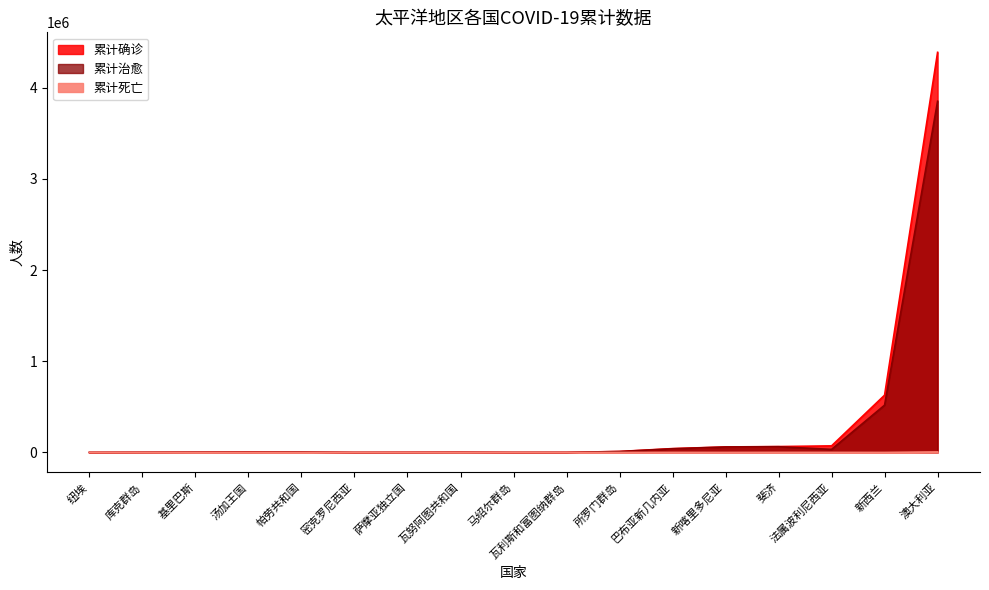

What is the label of the 7th point from the left?

萨摩亚独立国